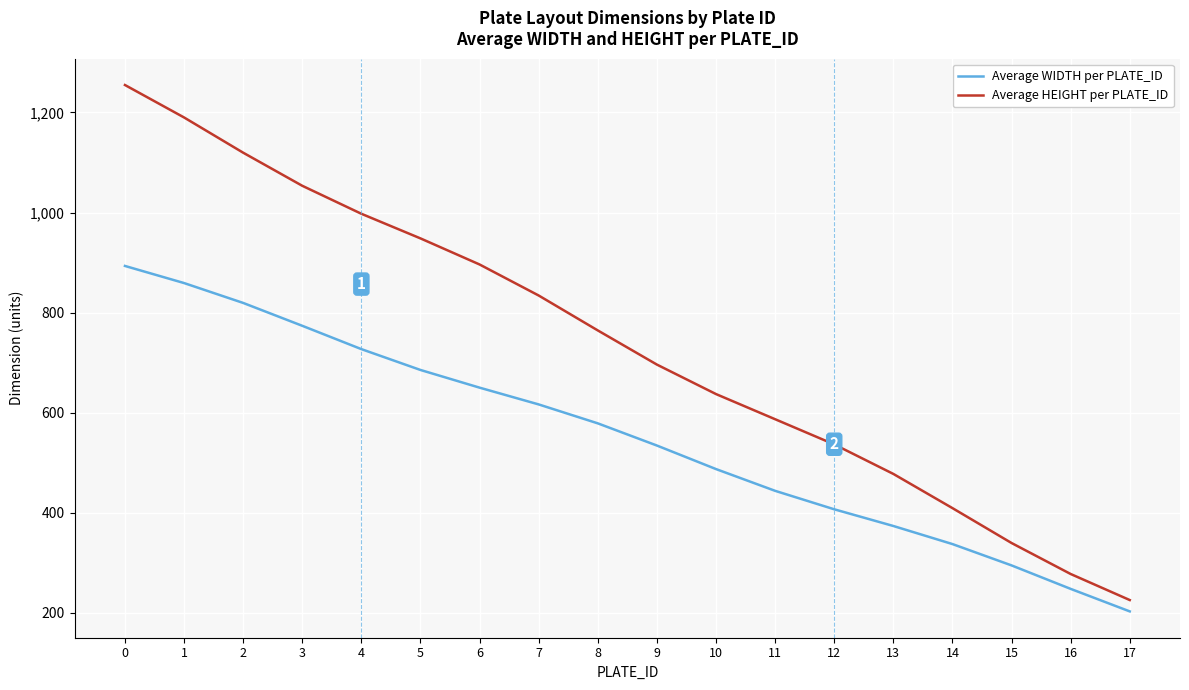

Which series has the largest total across all categories?

Average HEIGHT per PLATE_ID